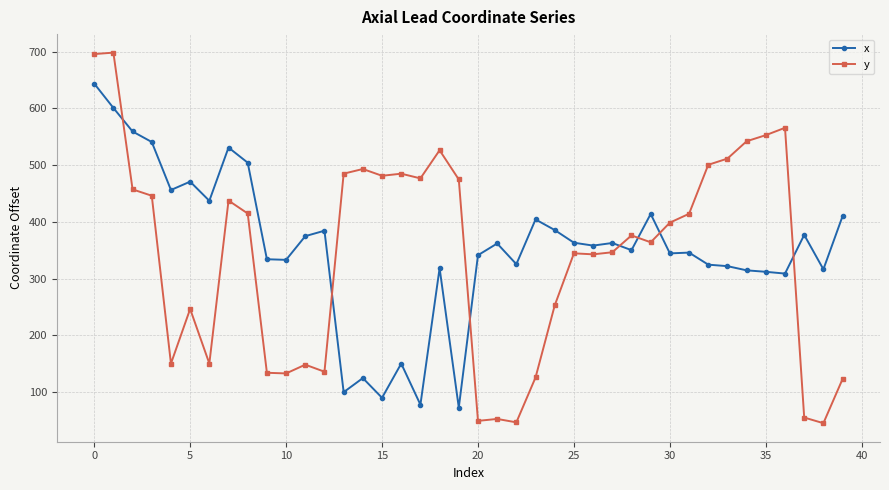

What is the value of the y point at the 22nd from the left?

52.6